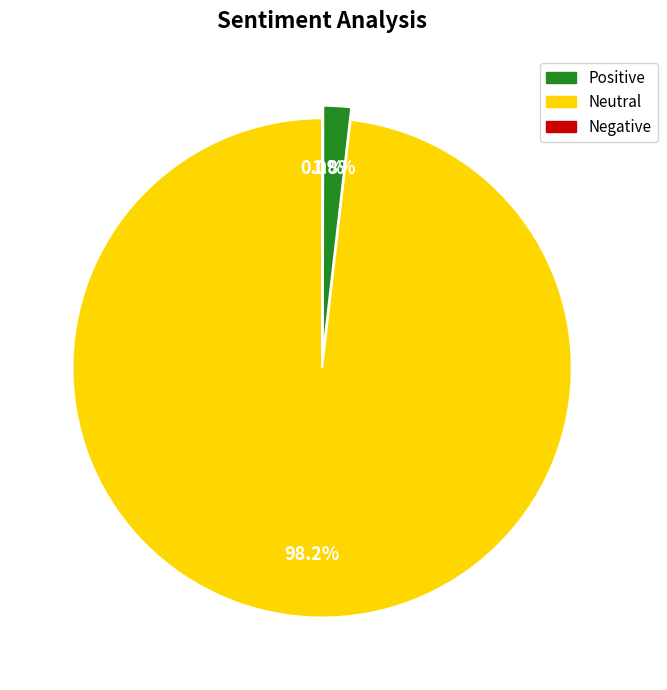

Does any single category account for the majority?

Yes